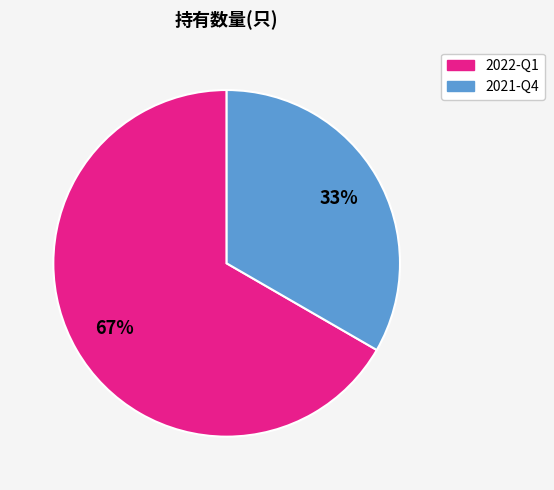

What is the ratio of the value at 2021-Q4 to the value at 2022-Q1?

0.5